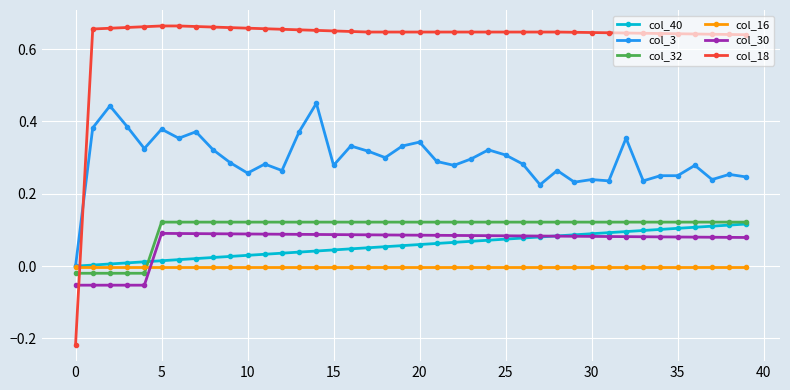

Which series has the largest range (max minus min)?

col_18